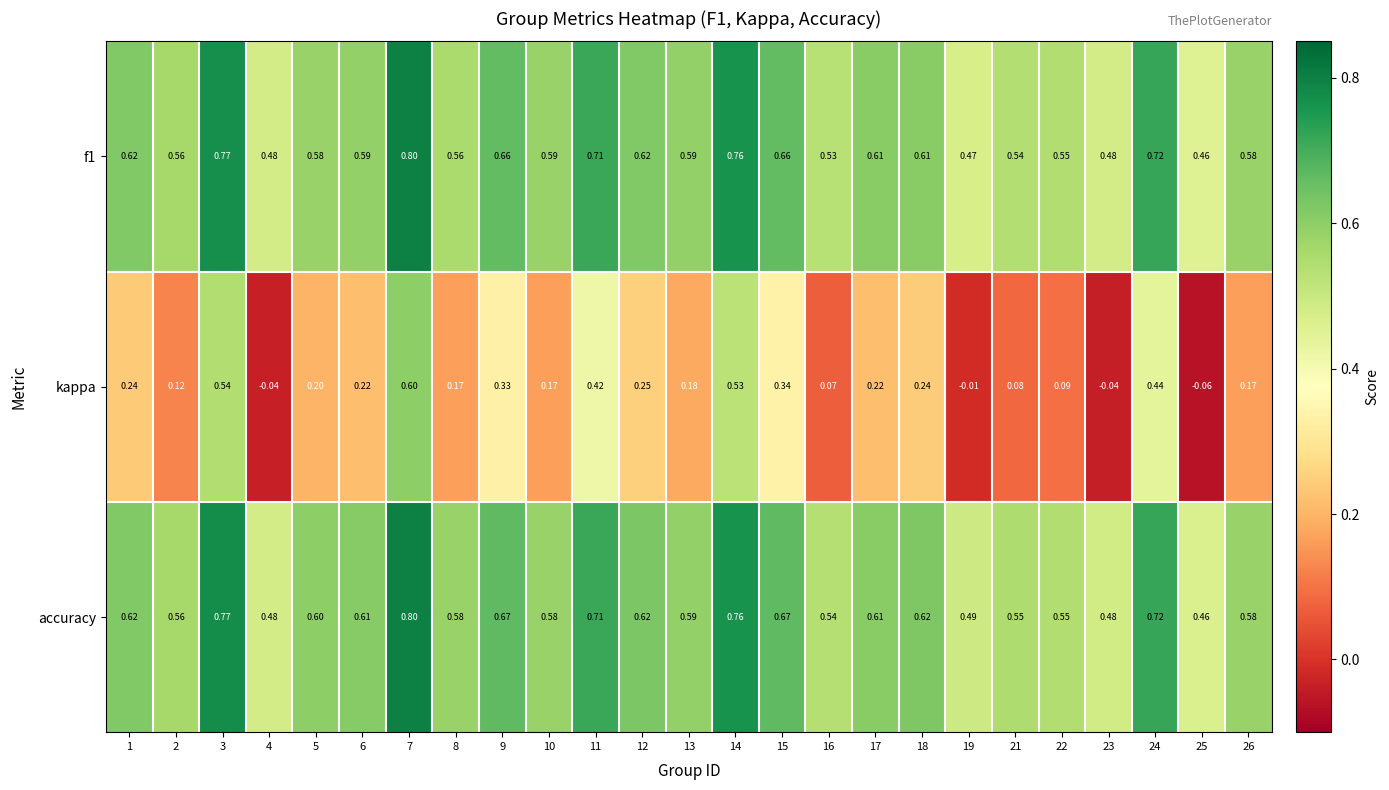

Which series changed the most between 11 and 25?

kappa